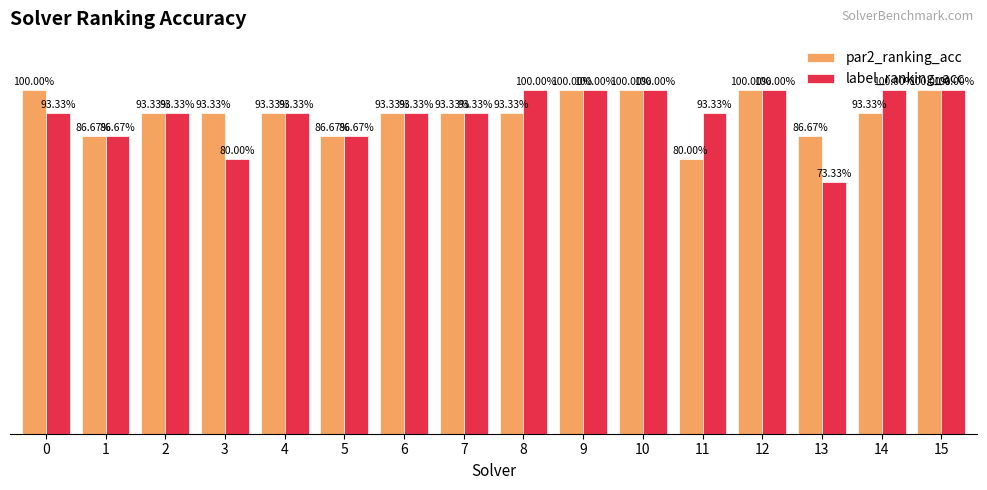

Are the bars grouped side by side (vs. stacked)?

Yes